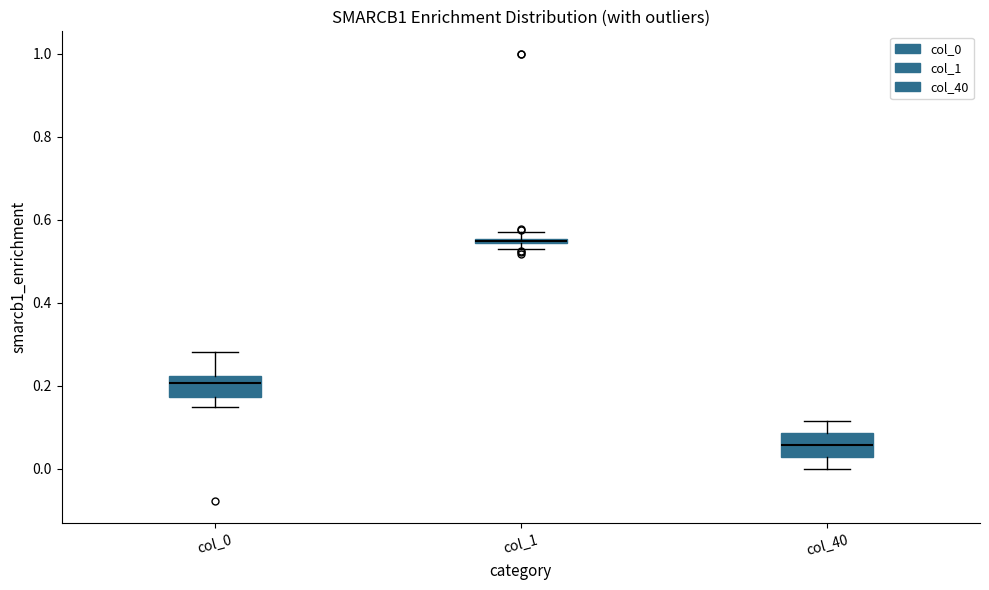

Where does the median line of the box for col_0 sit on the y-axis? The values are not printed on the chart, so give them approximately, as read against the axis.

0.20